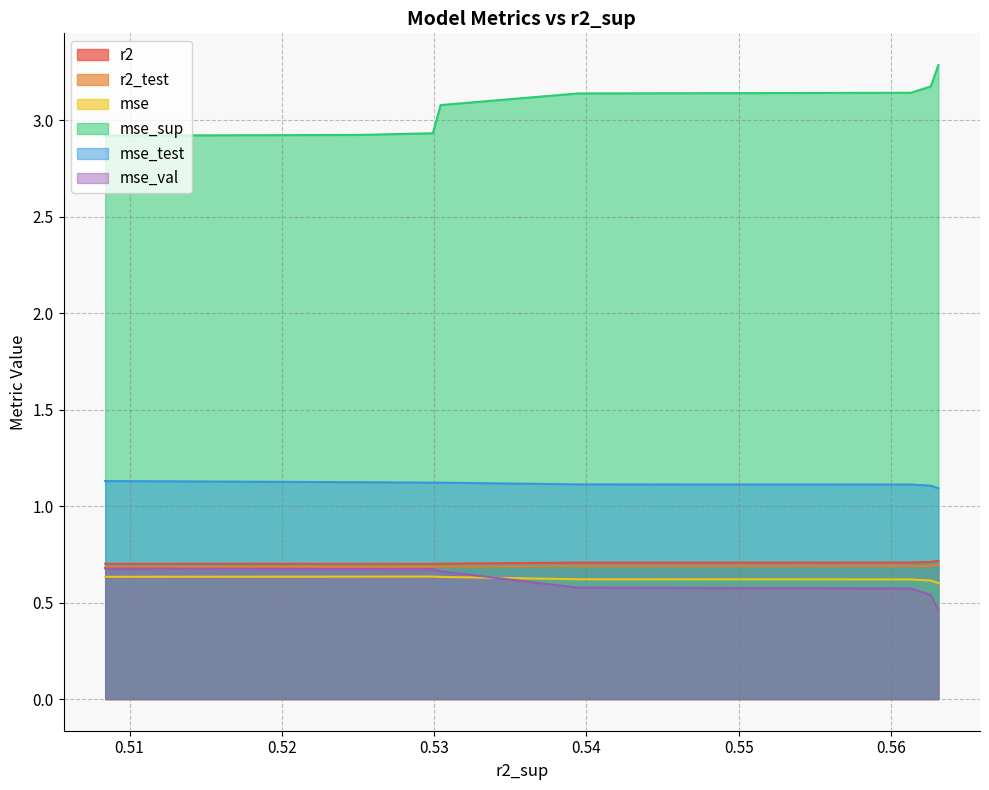

What is the maximum value shown in the chart?

3.3